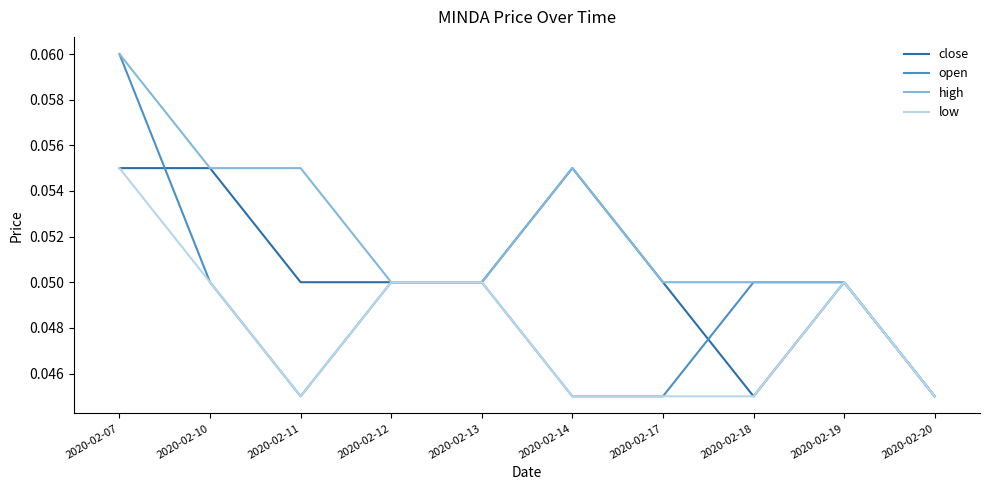

How many lines are shown in the chart?

4